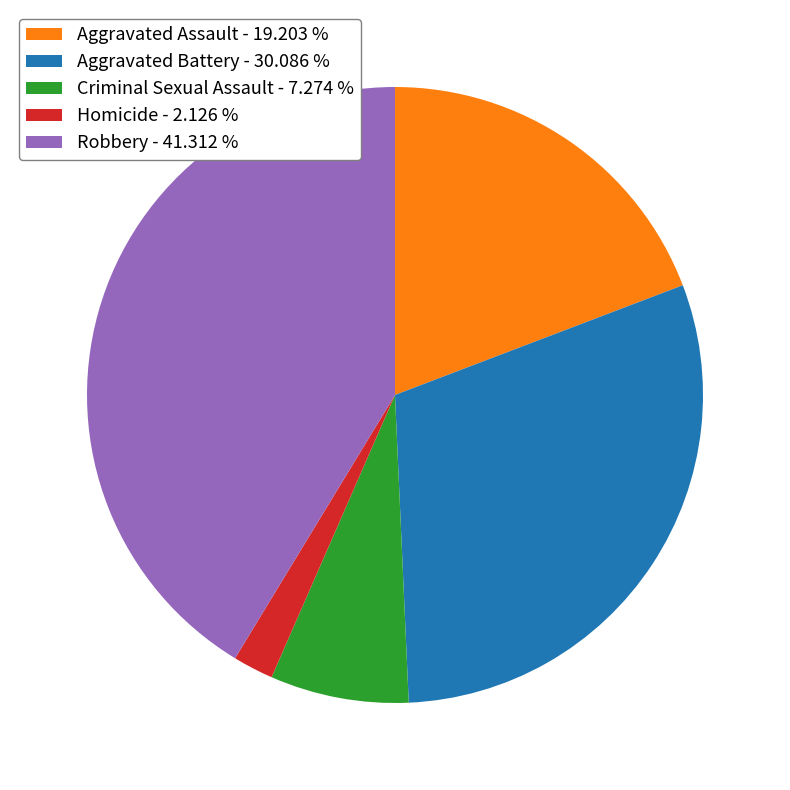

Combined, do Aggravated Assault - 19.203 % and Aggravated Battery - 30.086 % account for over 50%?

No